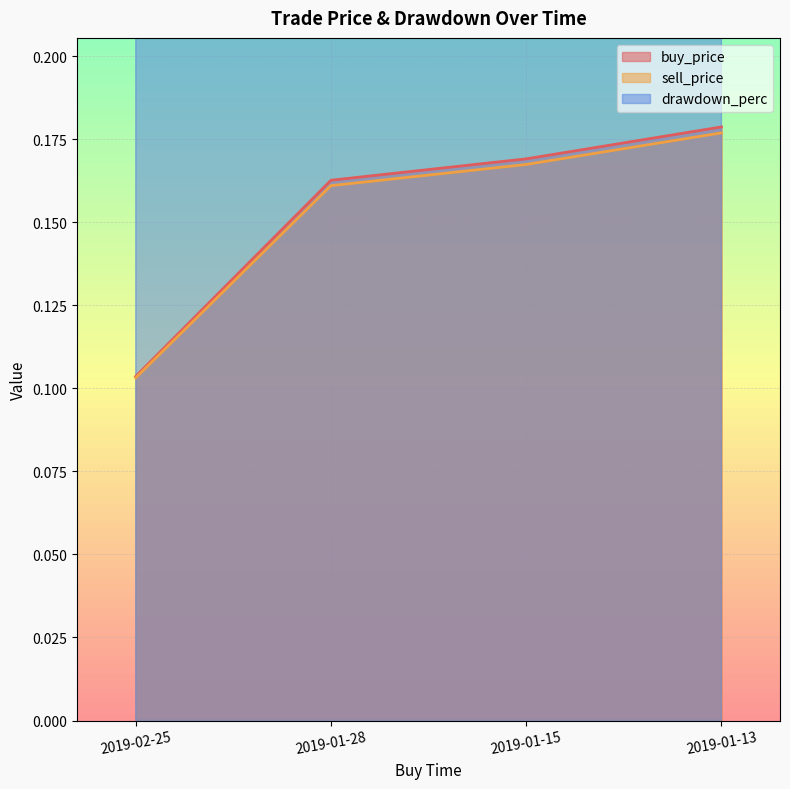

Reading left to right, what are all the values shown in this chart?

buy_price: 2019-02-25=0.1	2019-01-28=0.2	2019-01-15=0.2	2019-01-13=0.2
sell_price: 2019-02-25=0.1	2019-01-28=0.2	2019-01-15=0.2	2019-01-13=0.2
drawdown_perc: 2019-02-25=0.4	2019-01-28=1.0	2019-01-15=1.0	2019-01-13=1.0